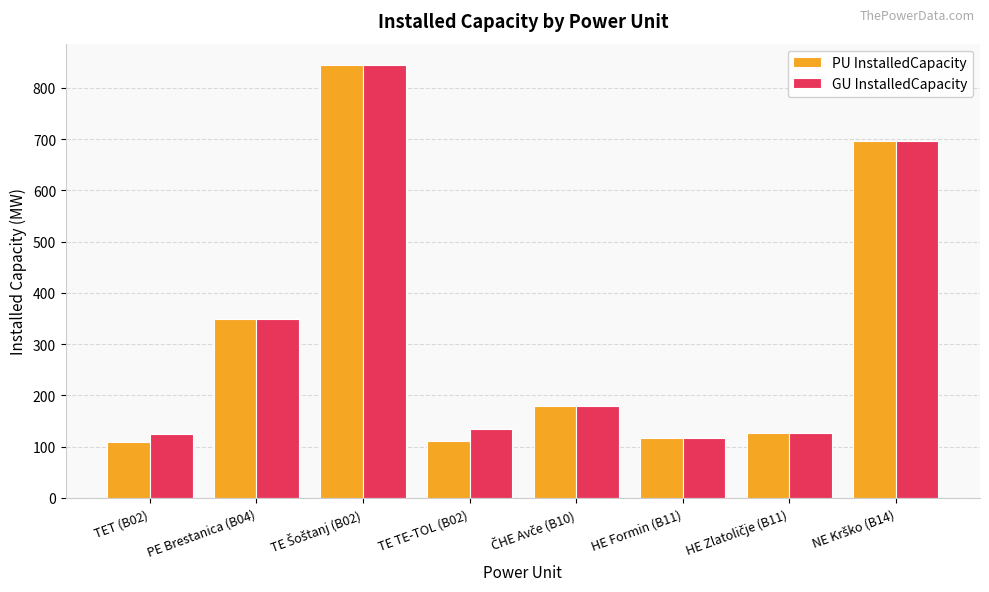

At which label is PU InstalledCapacity closest to 477?

PE Brestanica (B04)